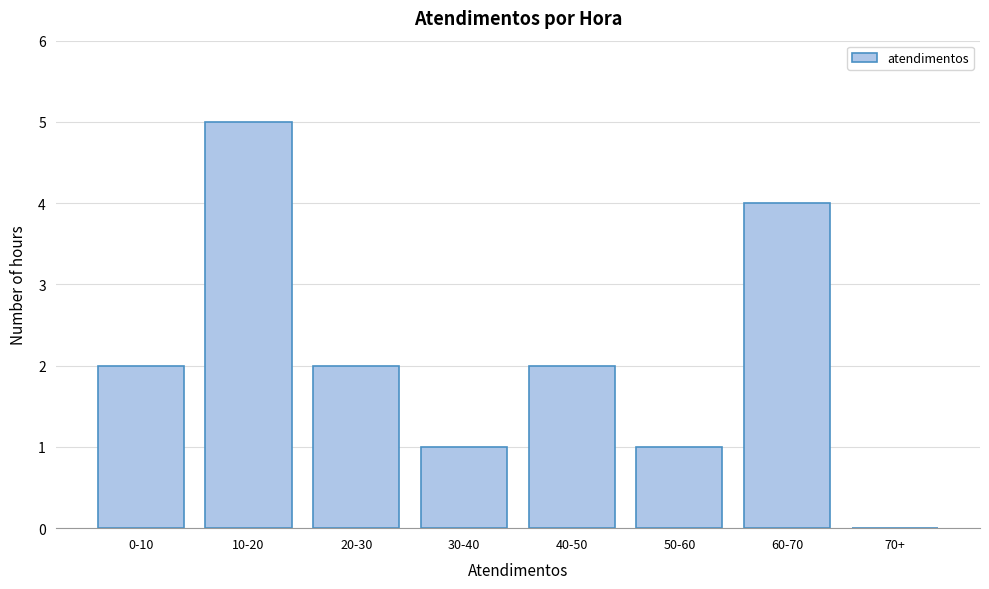

Reading right to left, extract all data points from this chart.

70+=0	60-70=4	50-60=1	40-50=2	30-40=1	20-30=2	10-20=5	0-10=2